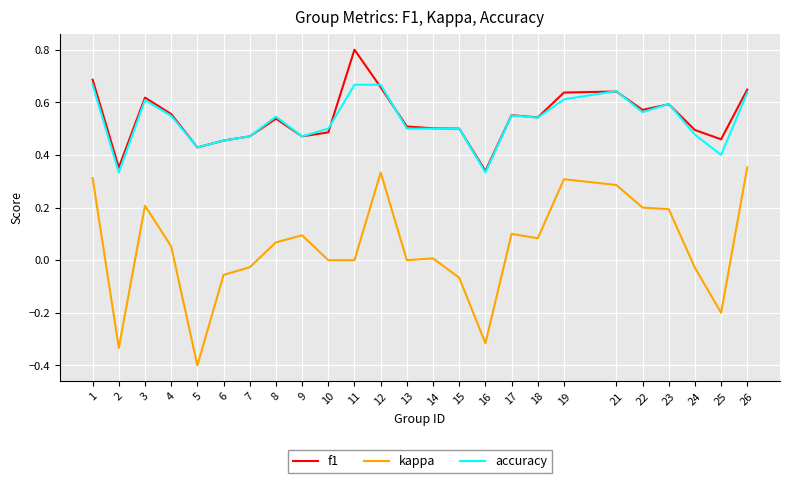

The value of kappa at 16 is -0.5. True or false?

False